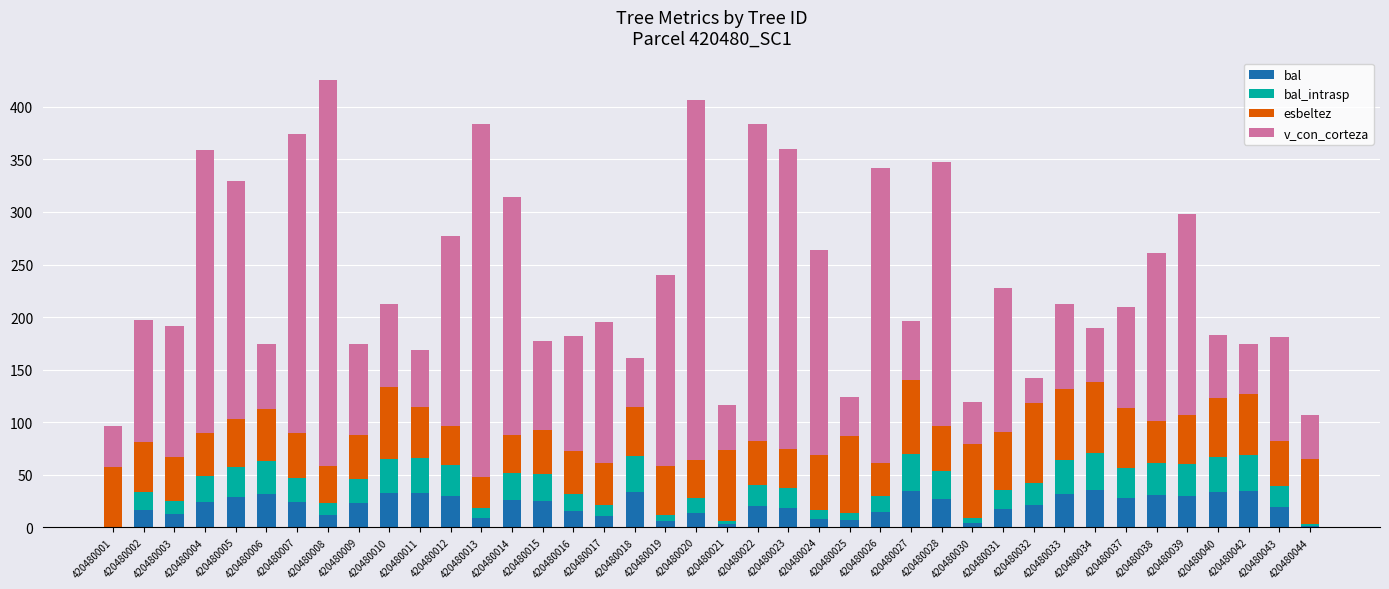

What is the sum of the bal values at 420480005 and 420480003?

41.6